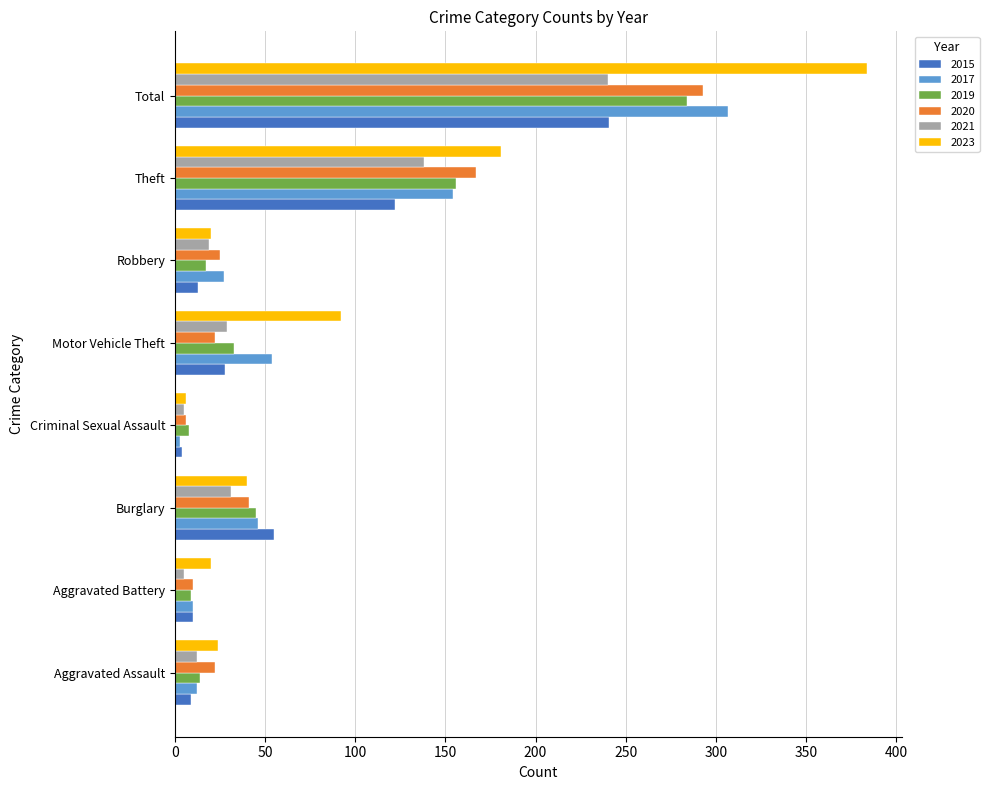

Is the value of 2017 at Burglary greater than the value of 2015 at Motor Vehicle Theft?

Yes